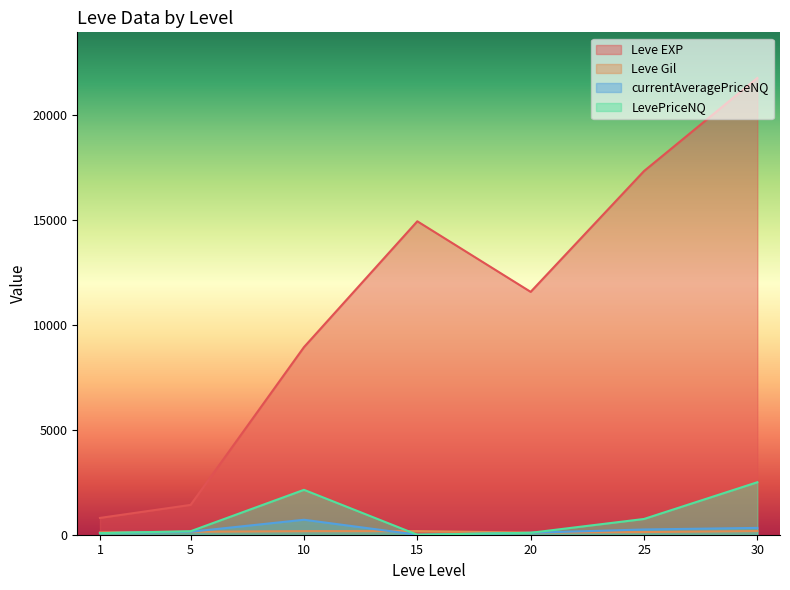

How many interior local peaks does the LevePriceNQ series have?

1